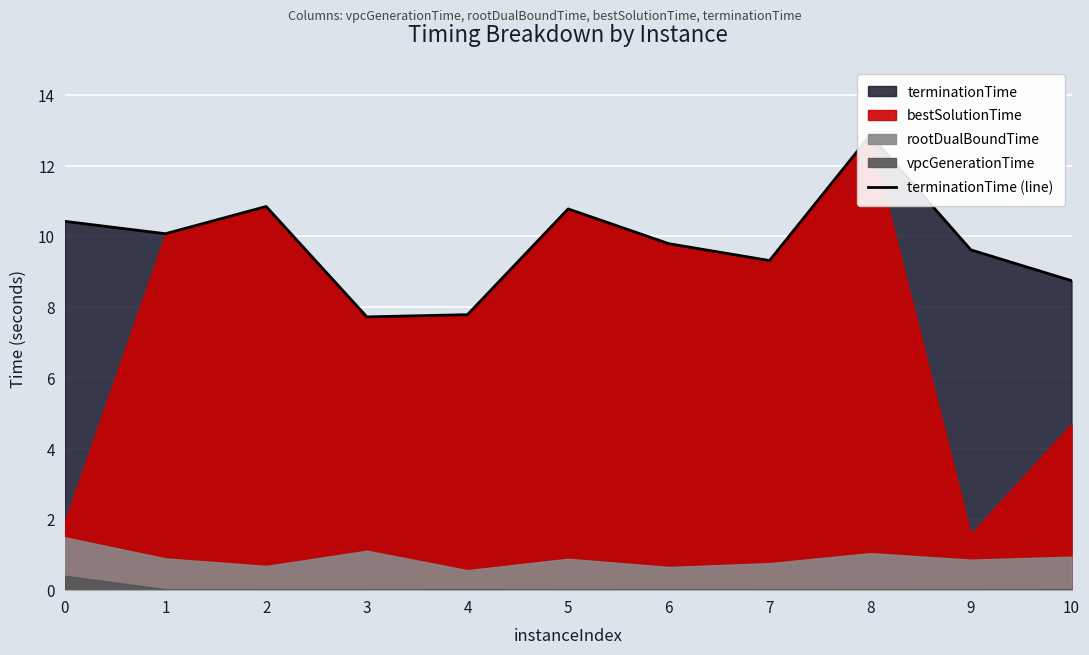

Where is the first local minimum?

1